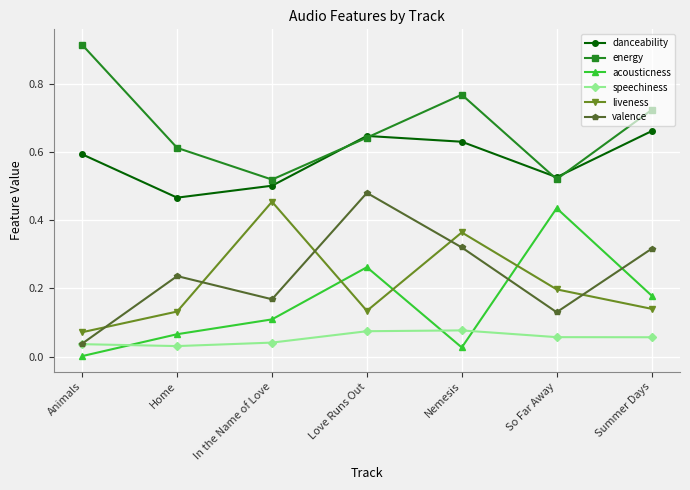

What is the total value across all series at Home?

1.5